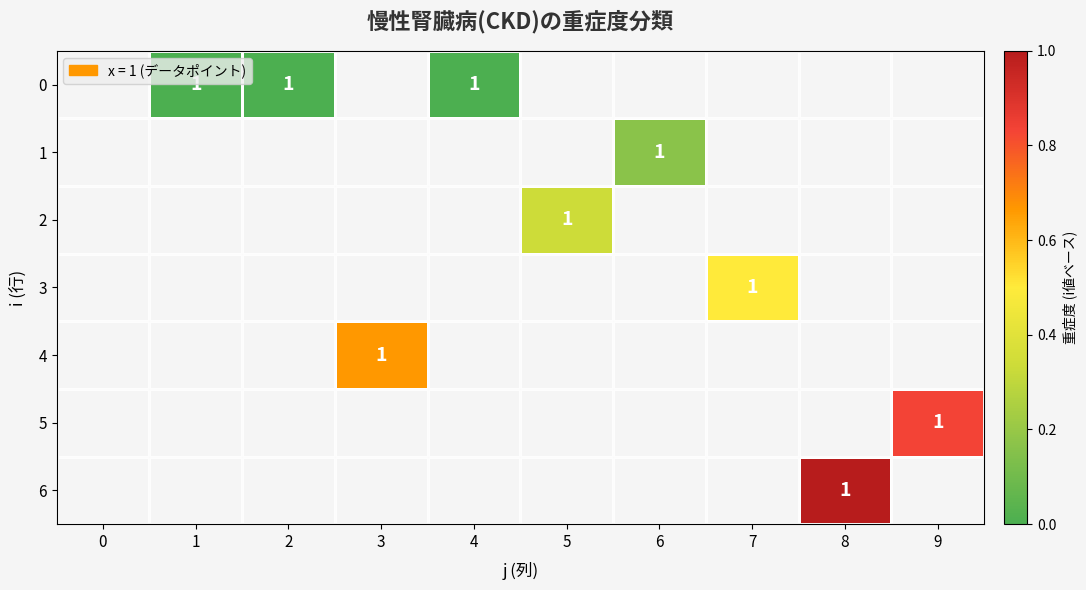

At 6, list the series in order from smallest to largest.

0, 2, 3, 4, 5, 6, 1